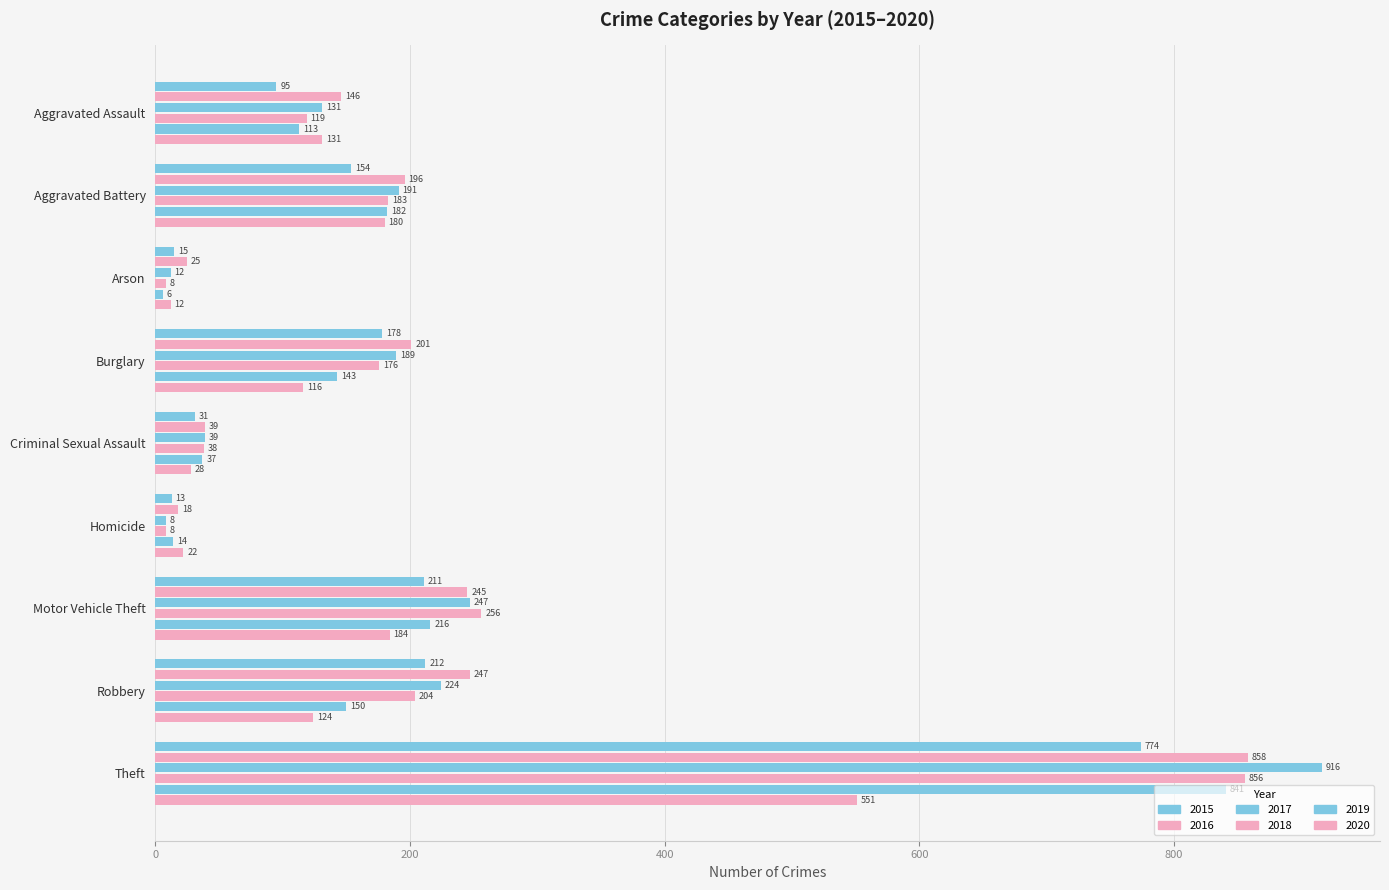

True or false: 2019 has a value of 14 at Homicide.

True